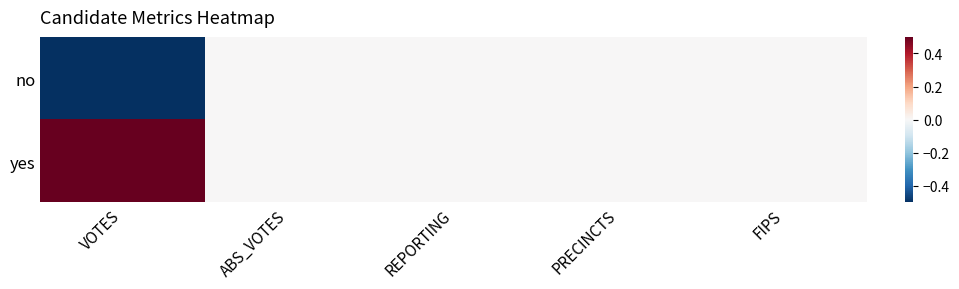

Rank the series at REPORTING from highest to lowest value.

no, yes